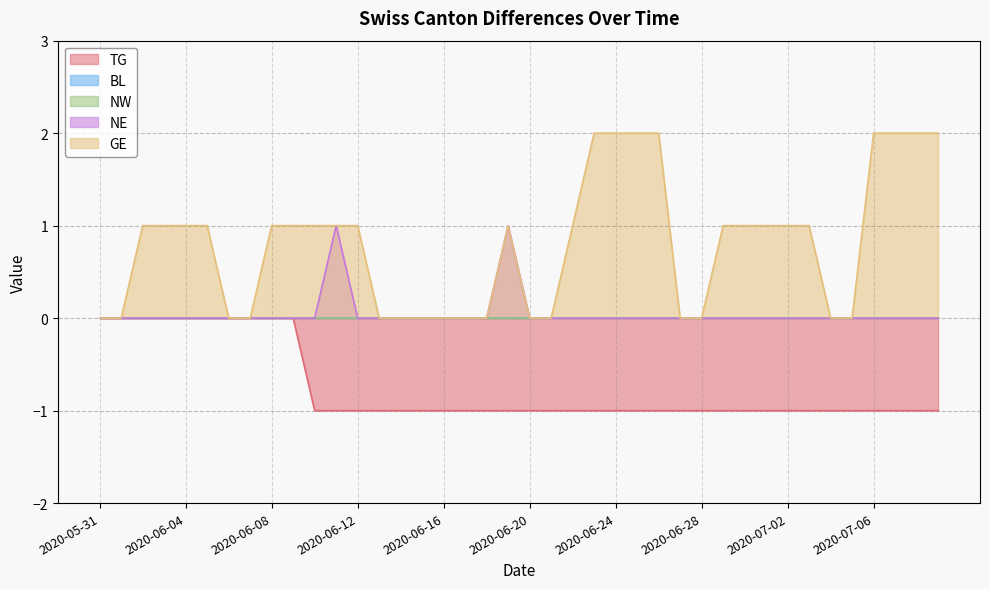

Reading left to right, extract all data points from this chart.

TG: 0	0	0	0	0	0	0	0	0	0	-1	-1	-1	-1	-1	-1	-1	-1	-1	-1	-1	-1	-1	-1	-1	-1	-1	-1	-1	-1	-1	-1	-1	-1	-1	-1	-1	-1	-1	-1
NE: 0	0	0	0	0	0	0	0	0	0	0	1	0	0	0	0	0	0	0	1	0	0	0	0	0	0	0	0	0	0	0	0	0	0	0	0	0	0	0	0
GE: 0	0	1	1	1	1	0	0	1	1	1	1	1	0	0	0	0	0	0	1	0	0	1	2	2	2	2	0	0	1	1	1	1	1	0	0	2	2	2	2